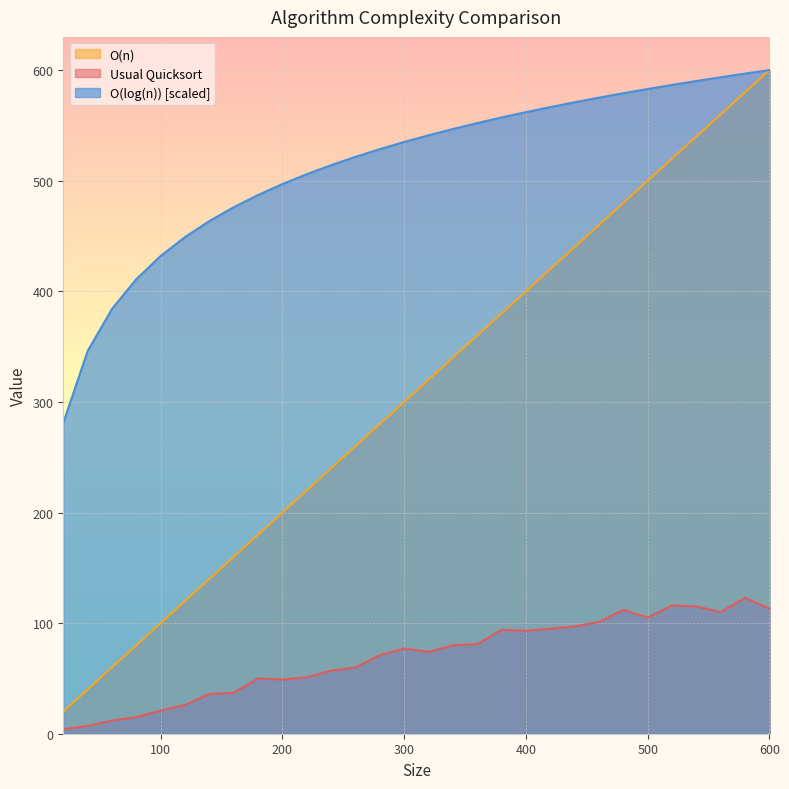

What value does the O(log(n)) series have at 100?

431.9